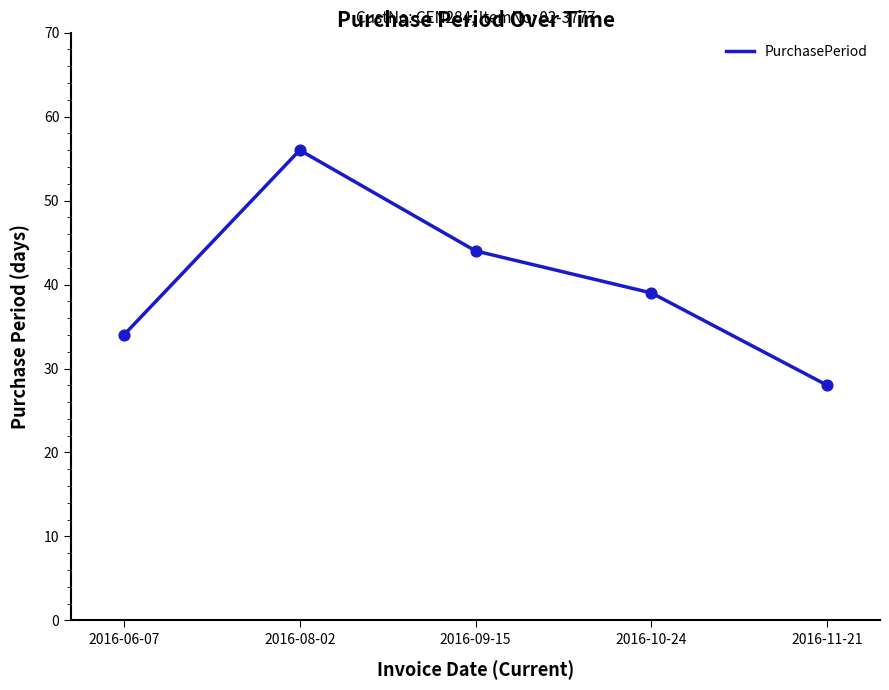

Approximately how many times larger is the value at 2016-11-21 compared to 2016-10-24?

0.7